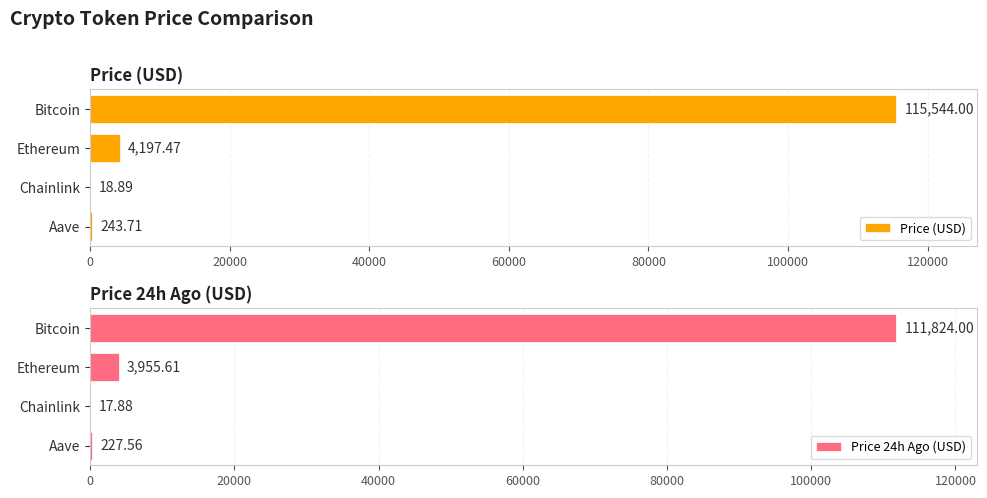

How many groups of bars are there?

4